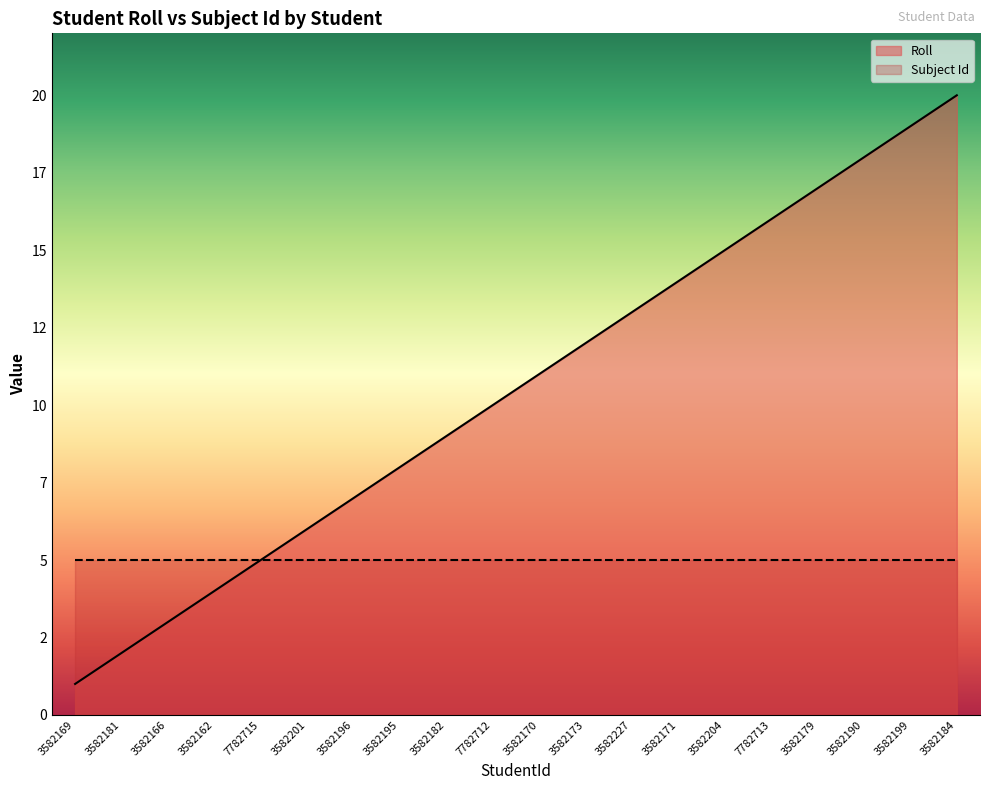

Reading left to right, list all the values displayed in this chart.

1	2	3	4	5	6	7	8	9	10	11	12	13	14	15	16	17	18	19	20